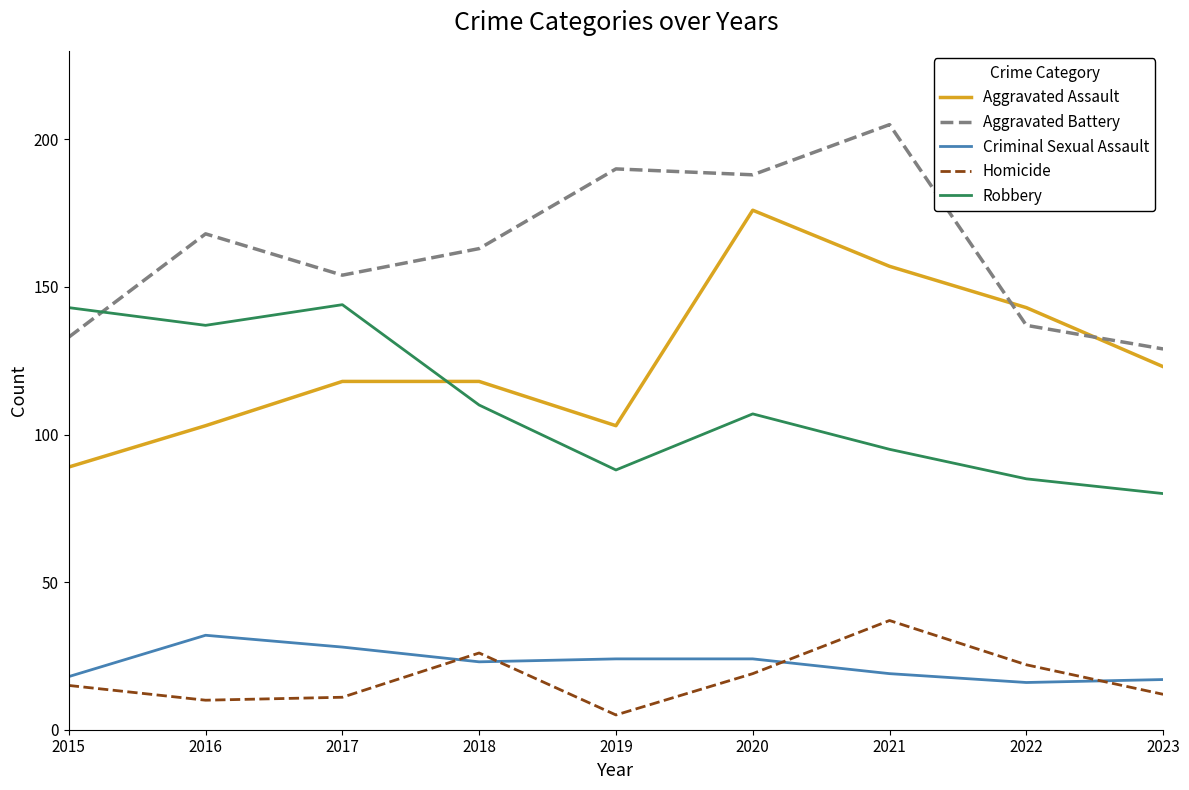

Where does the Robbery series first go above 107?

2015